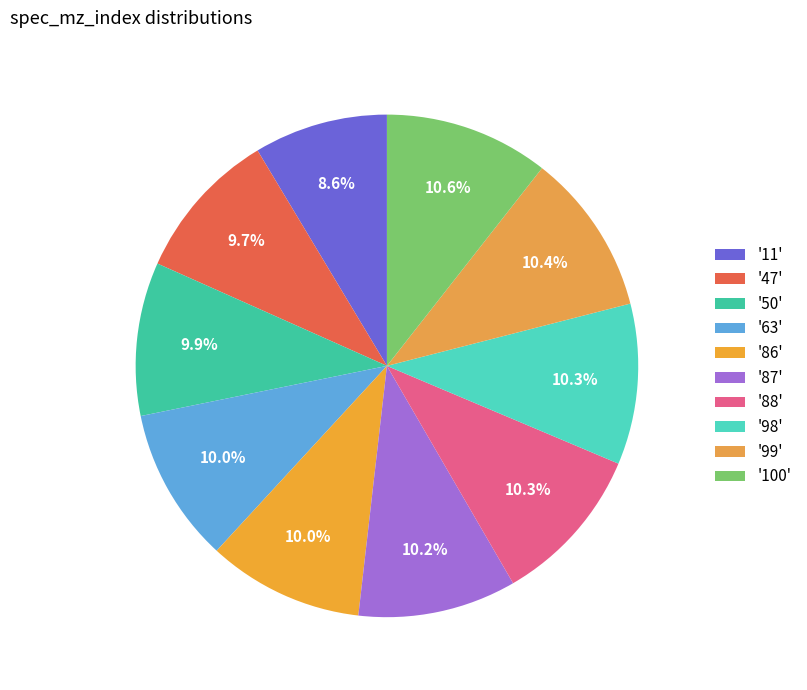

Rank the categories by value from highest to lowest.

100, 99, 98, 88, 87, 86, 63, 50, 47, 11